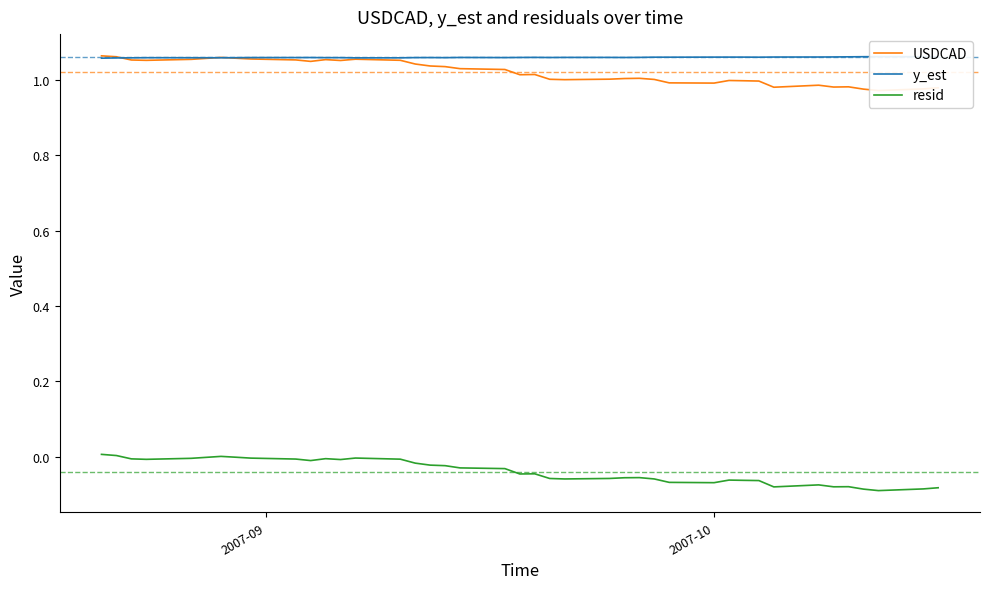

What is the value of the USDCAD point at the 10th from the left?

1.0